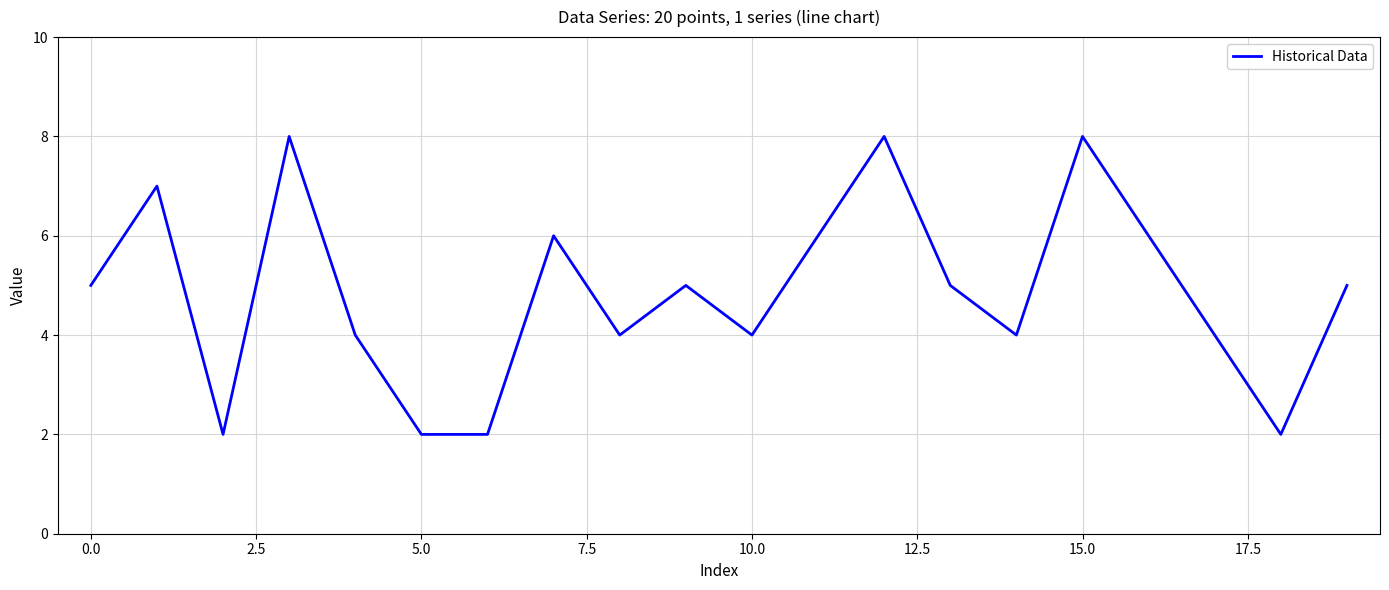

What is the maximum value shown in the chart?

8